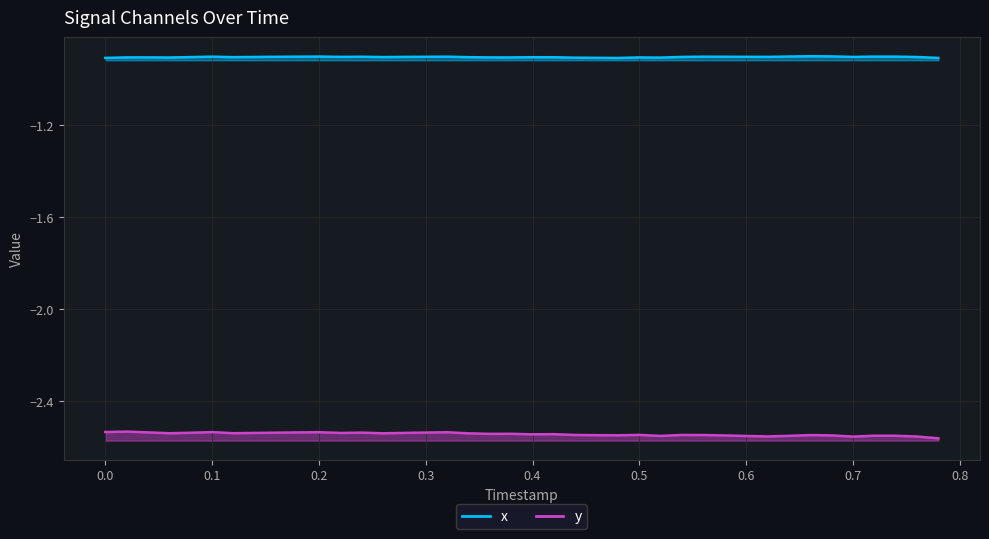

What is the total value across all series at 0.3?

-3.4